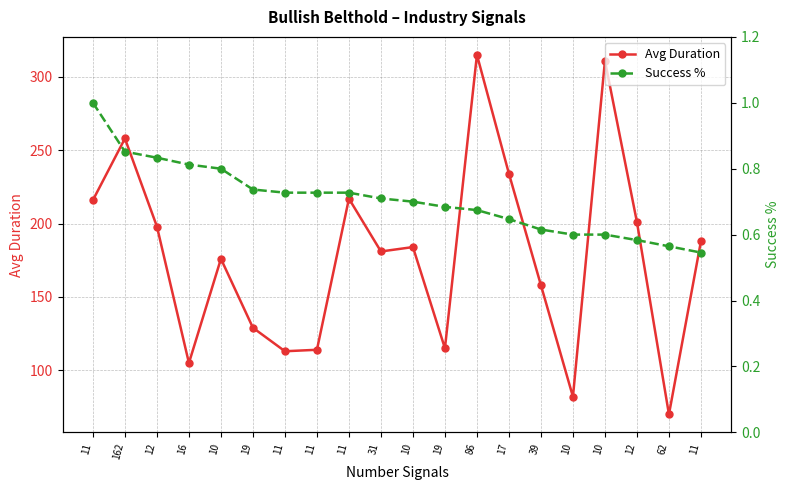

True or false: Success % and Avg Duration intersect in this chart.

False